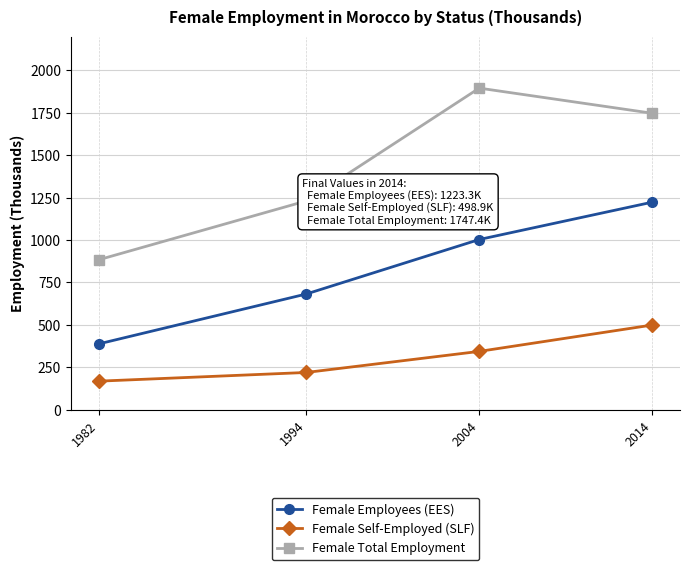

True or false: Female Self-Employed (SLF) and Female Employees (EES) intersect in this chart.

False